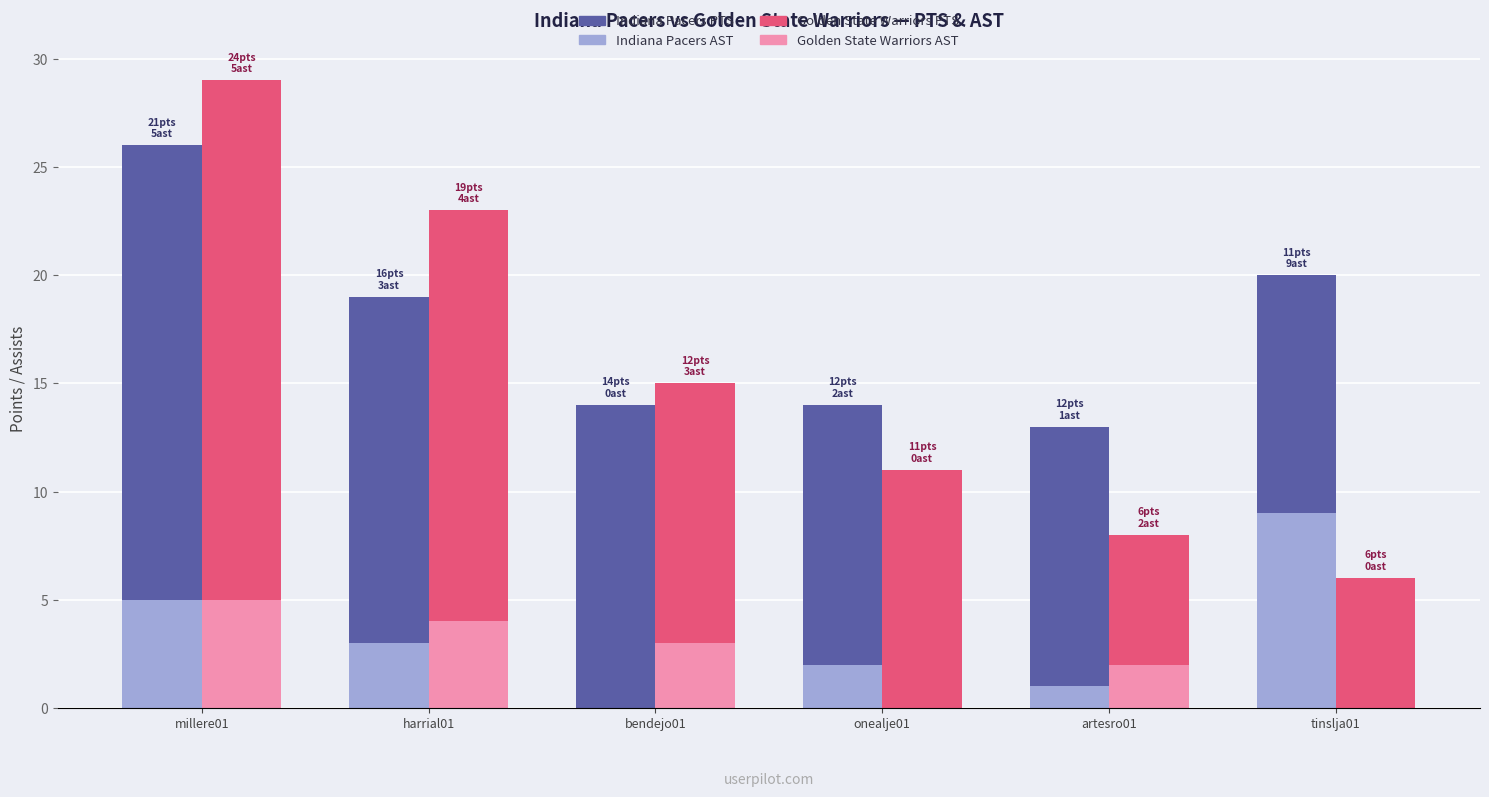

The Golden State Warriors PTS series shows 25 at harrial01. True or false?

False